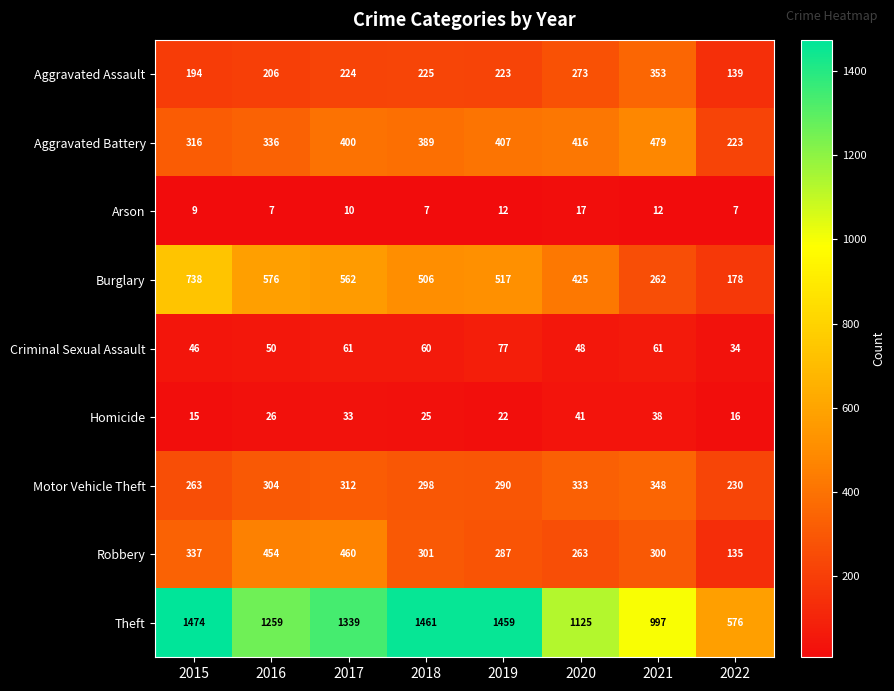

Which category has the highest value in the Burglary series?

2015